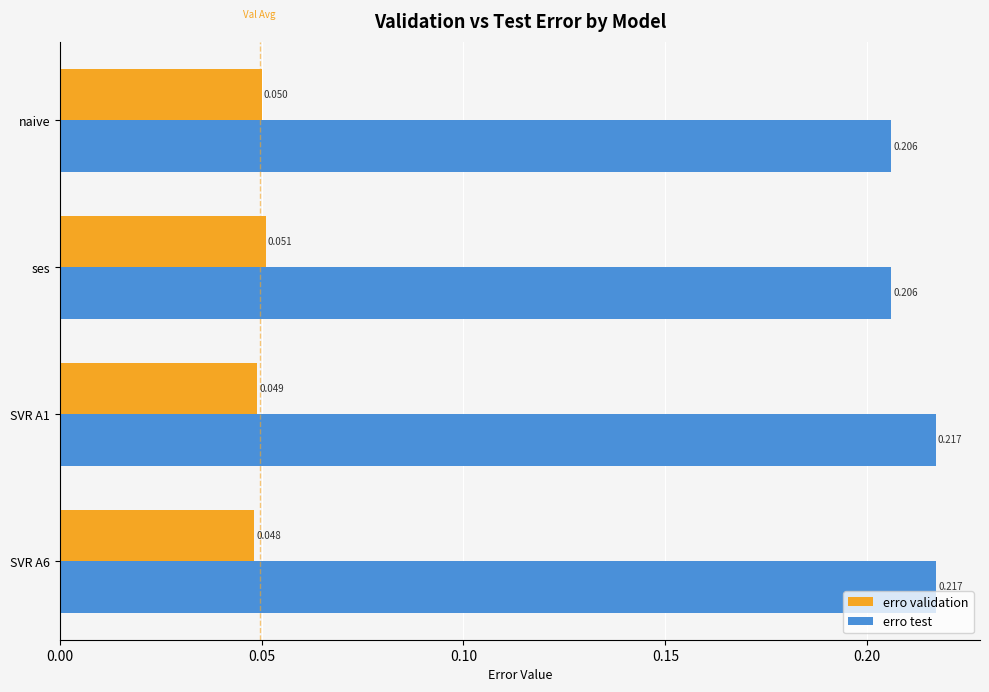

Count the erro validation values in the range 0 to 1.

4